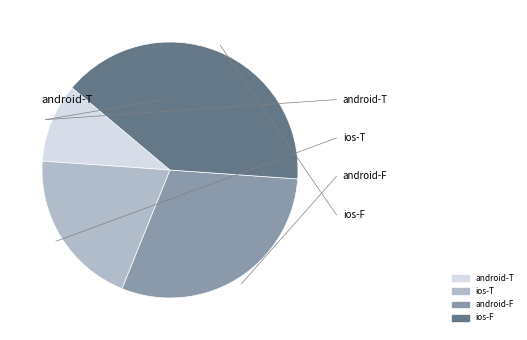

Between ios-T and android-F, which is larger?

android-F